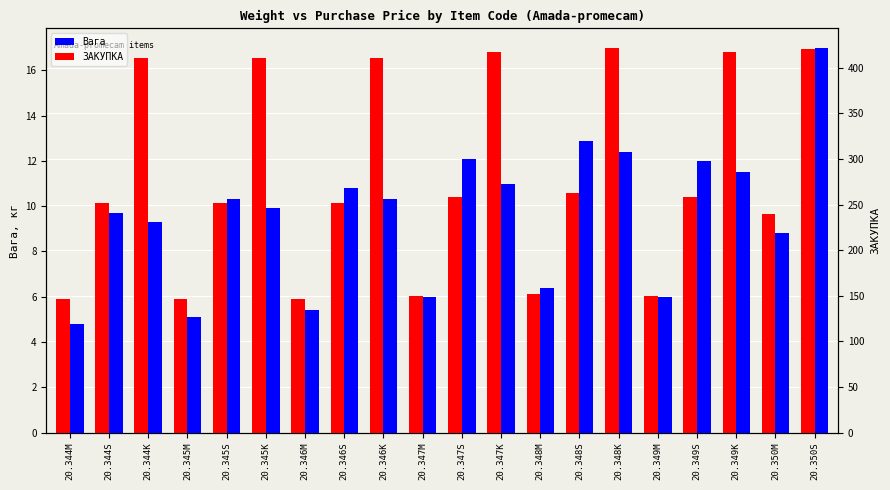

How many groups of bars are there?

20